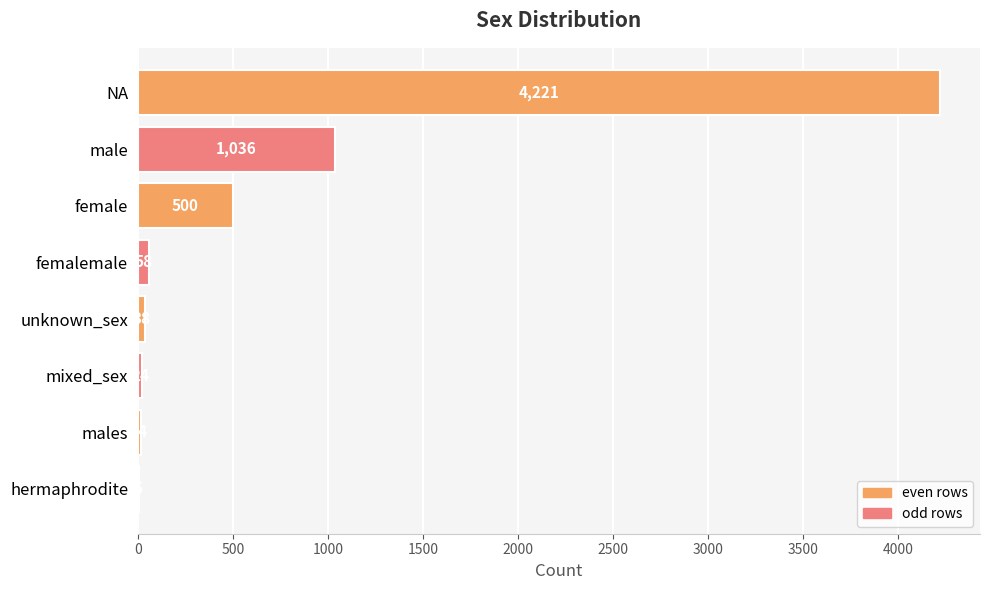

How many categories are shown in the chart?

8